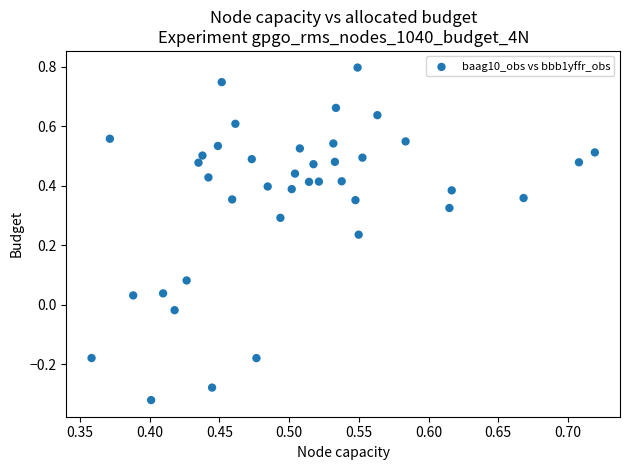

What is the range of Y values (max minus min)?

1.1